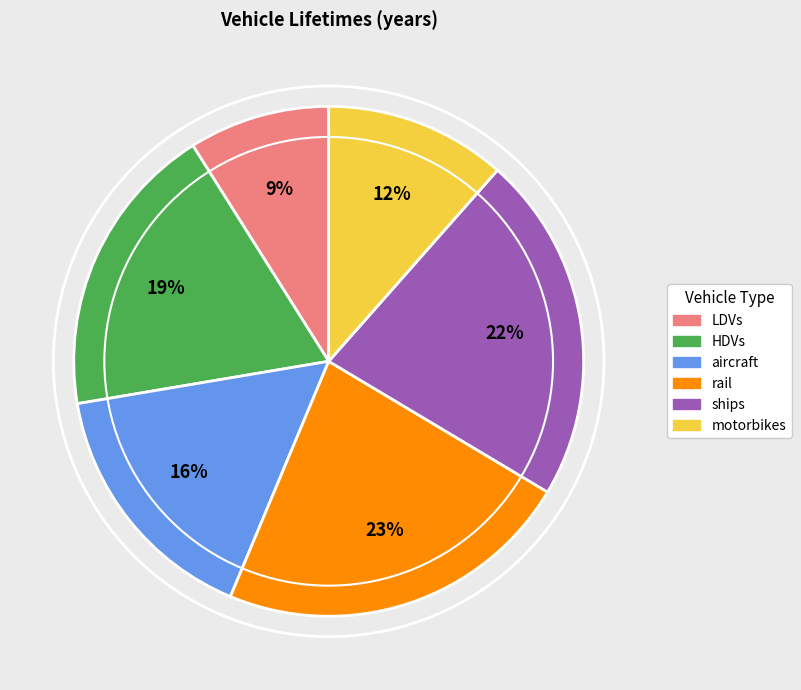

Is it true that ships is 22% of the pie?

True